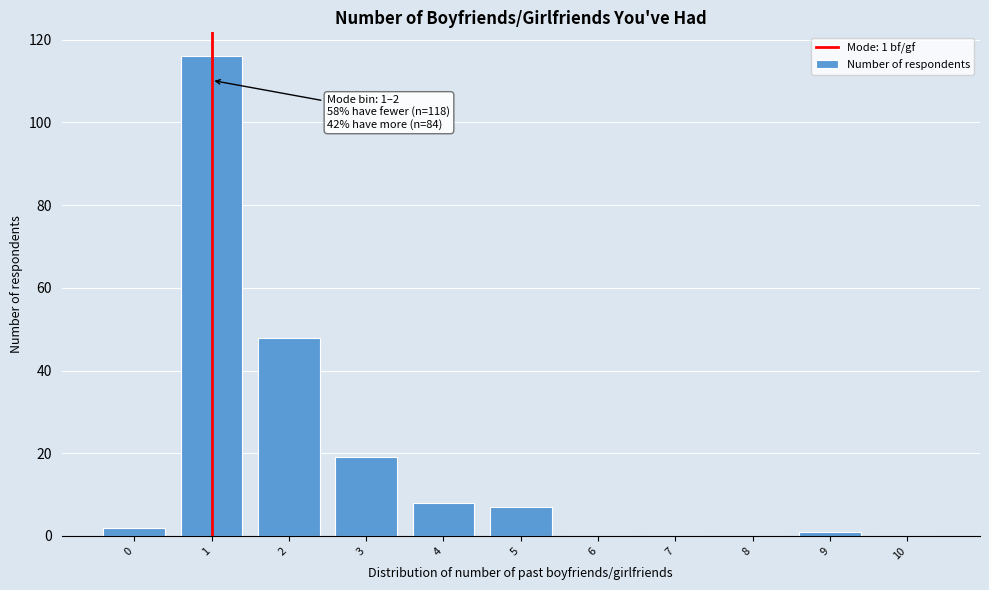

What is the greatest value displayed?

116